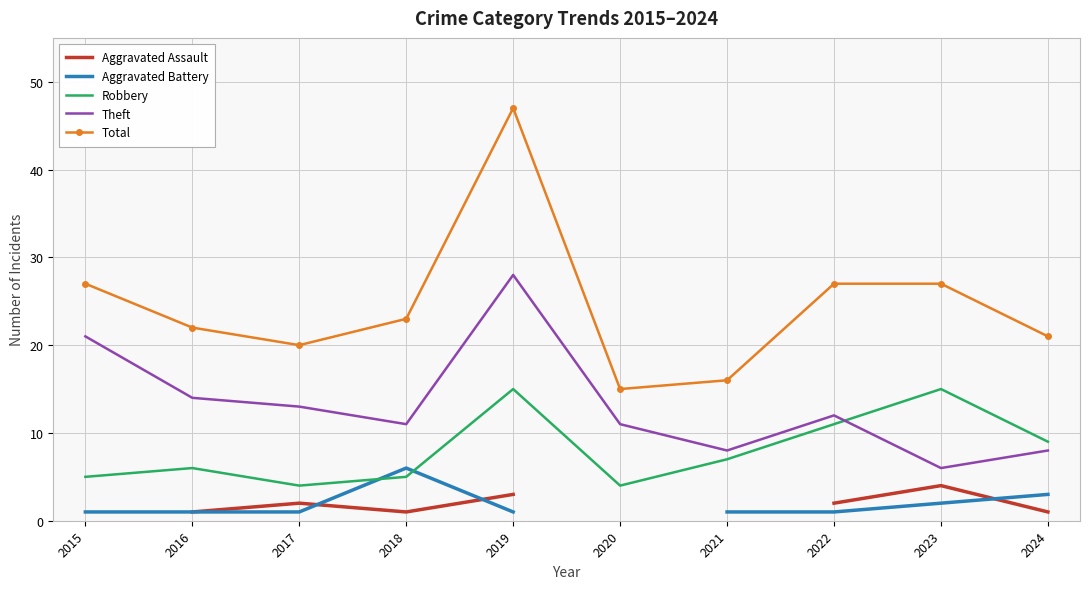

What are all the series names shown in the legend?

Aggravated Assault, Aggravated Battery, Robbery, Theft, Total